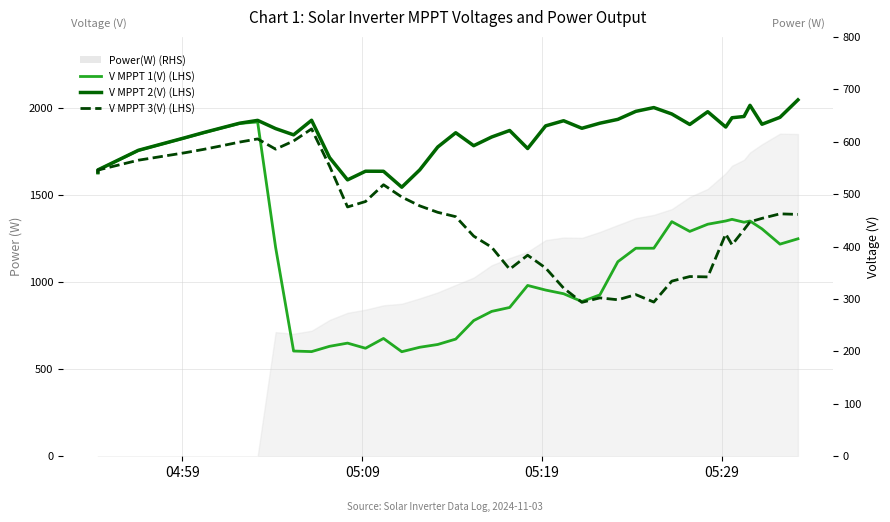

Which series ends up on top after the final intersection of V MPPT 3(V) (LHS) and V MPPT 1(V) (LHS)?

V MPPT 3(V) (LHS)